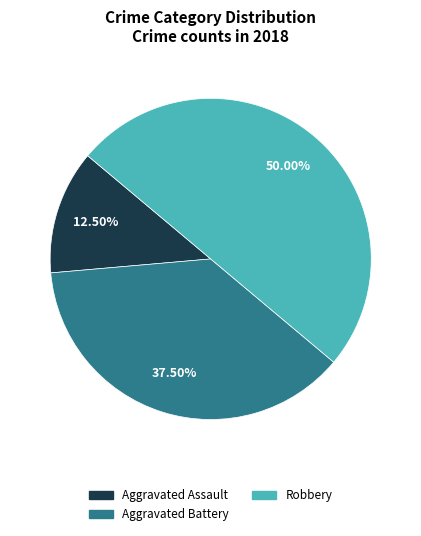

What is the ratio of the value at Aggravated Assault to the value at Aggravated Battery?

0.3